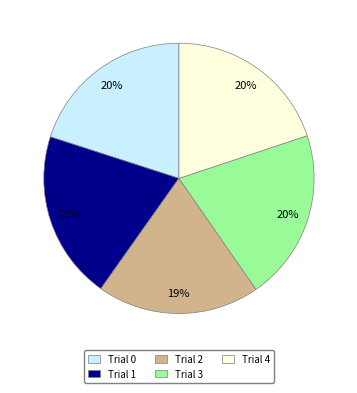

To the nearest percent, what portion does Trial 1 represent?

20%